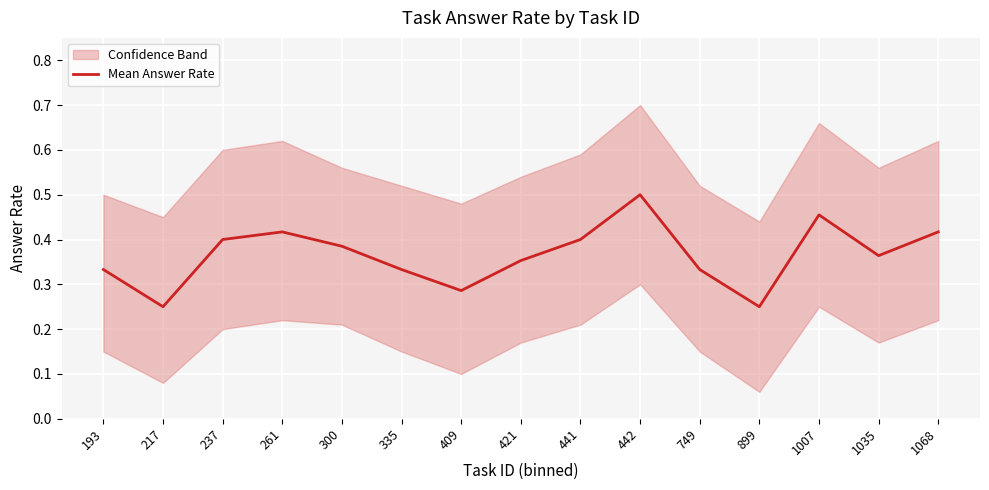

Reading left to right, extract all data points from this chart.

193=0.3	217=0.2	237=0.4	261=0.4	300=0.4	335=0.3	409=0.3	421=0.4	441=0.4	442=0.5	749=0.3	899=0.2	1007=0.5	1035=0.4	1068=0.4